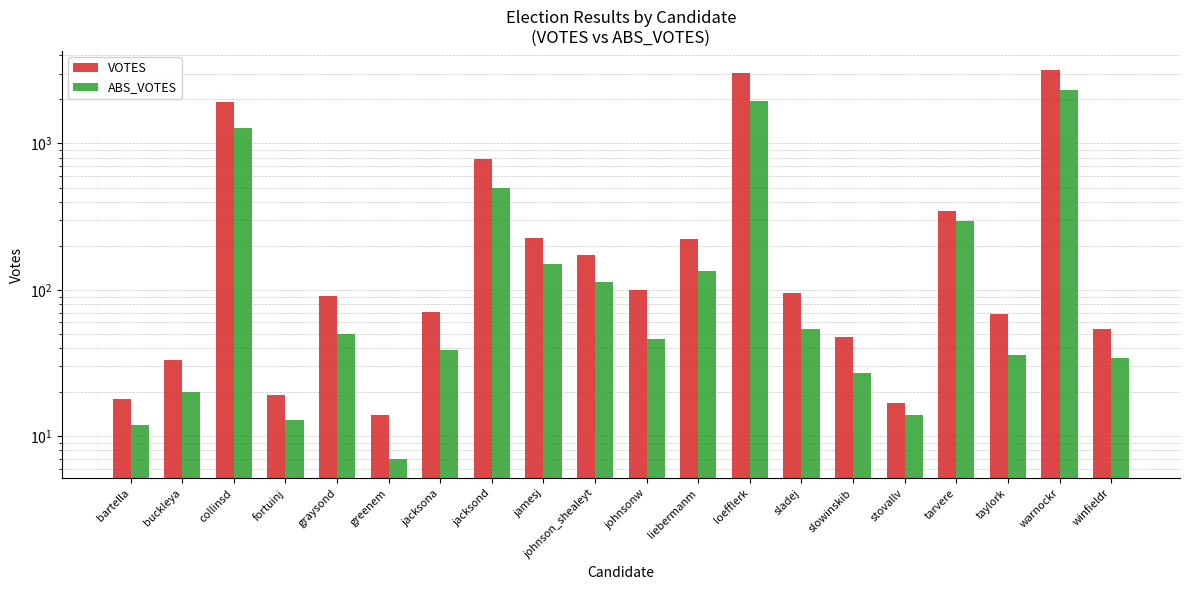

What is the difference between the second highest and minimum values in the ABS_VOTES series?

1930